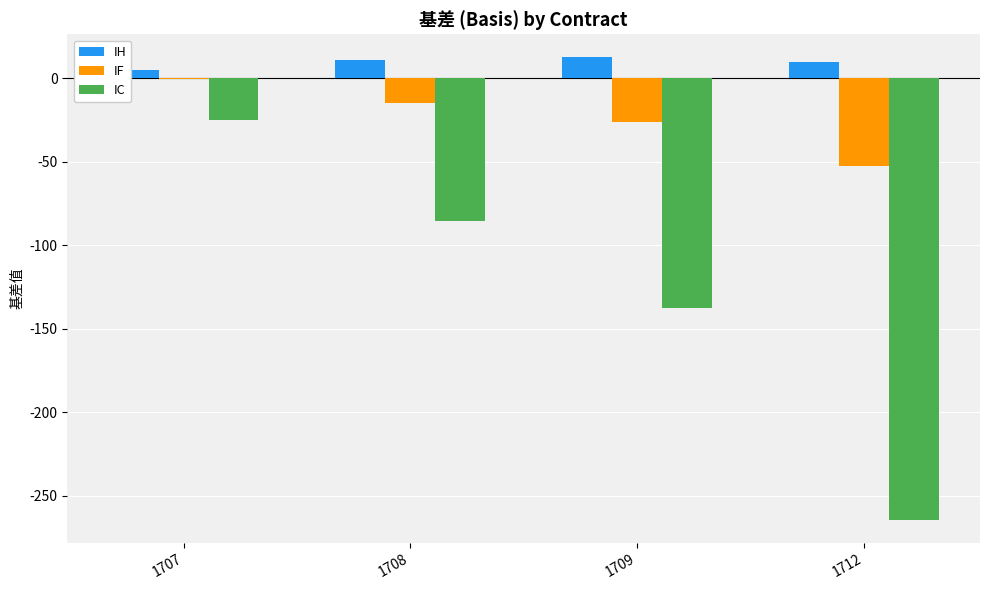

Is it true that IH equals 12.4 at 1709?

True